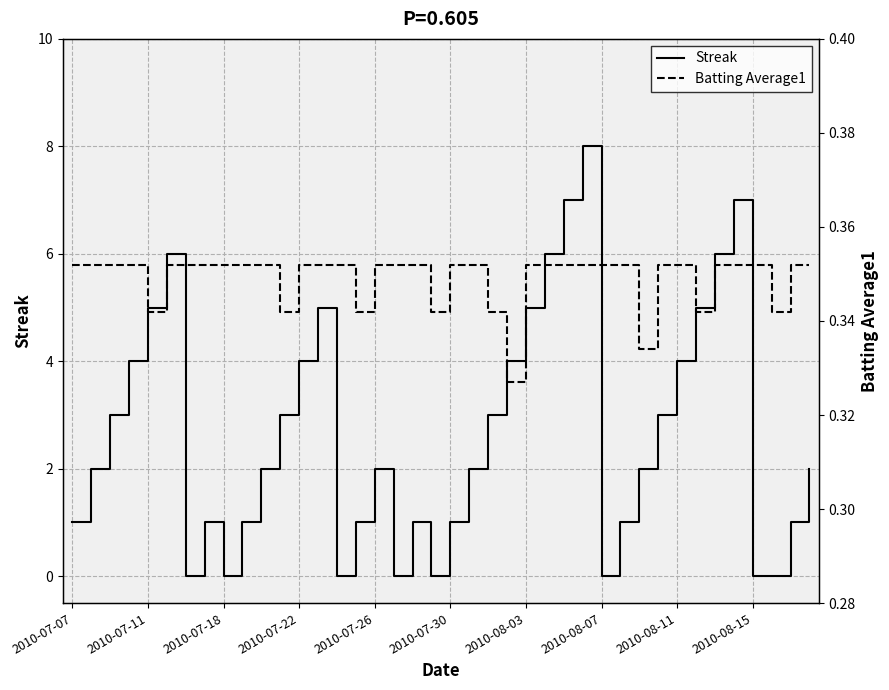

What is the maximum value for Streak?

8